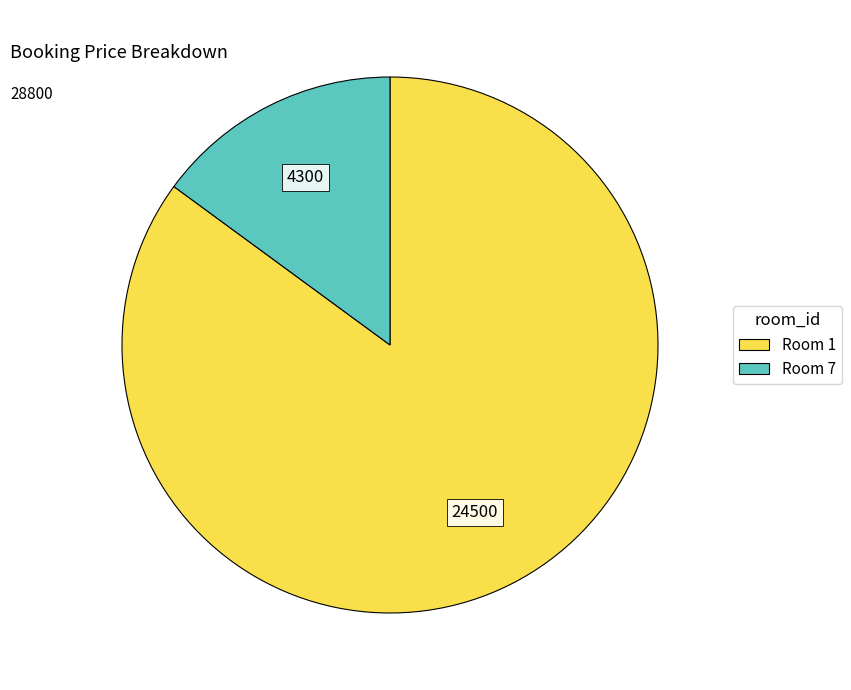

True or false: Room 1 accounts for 90% of the total.

False